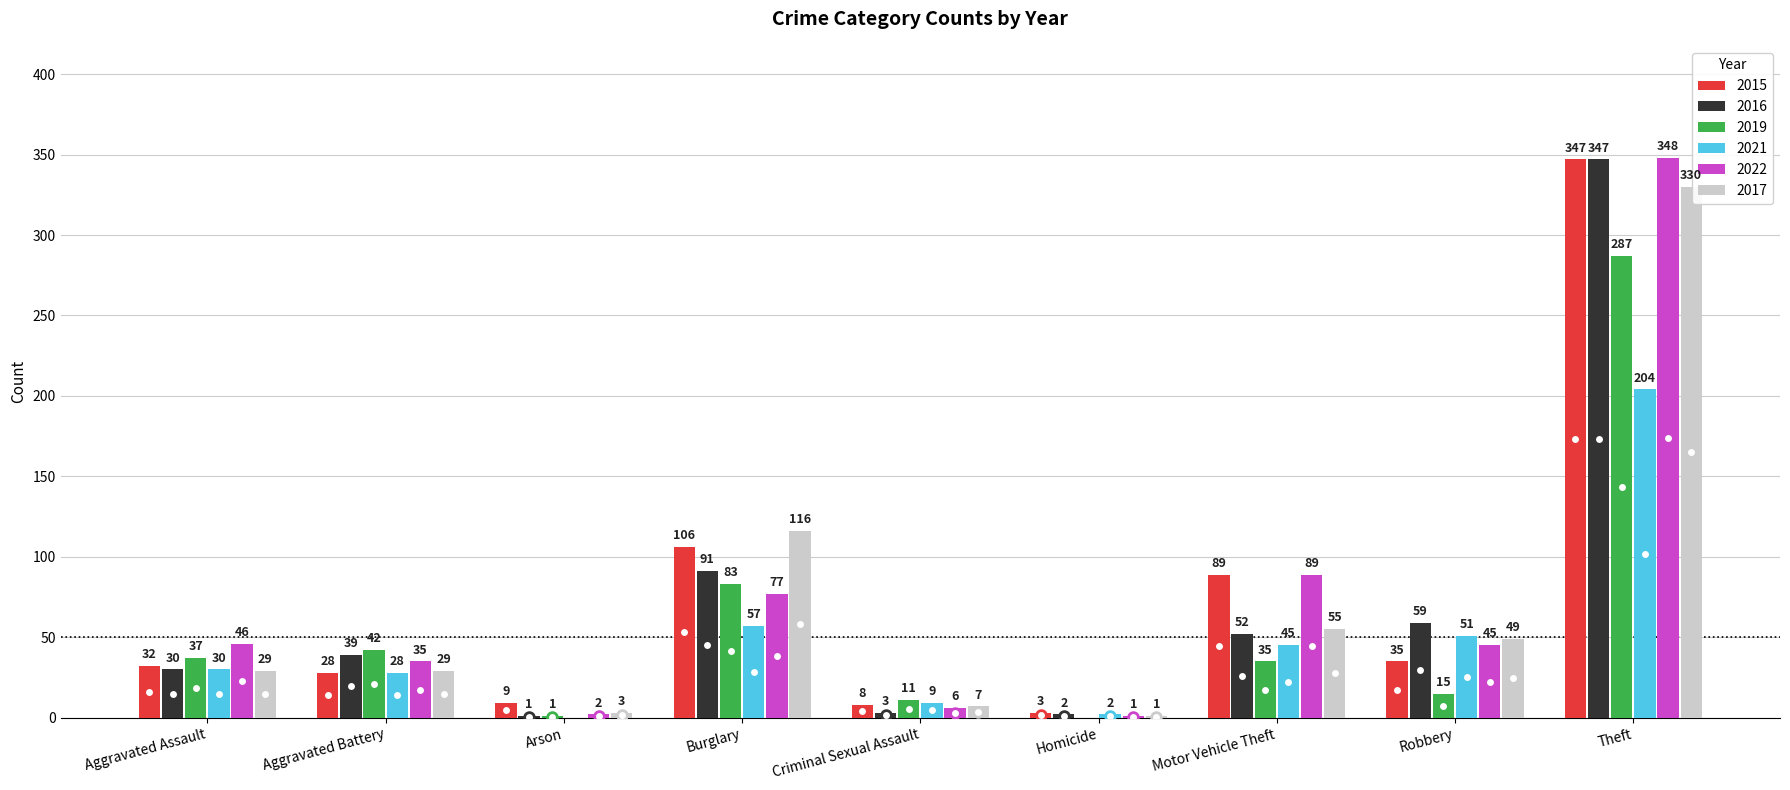

True or false: 2022 has a value of 143 at Motor Vehicle Theft.

False